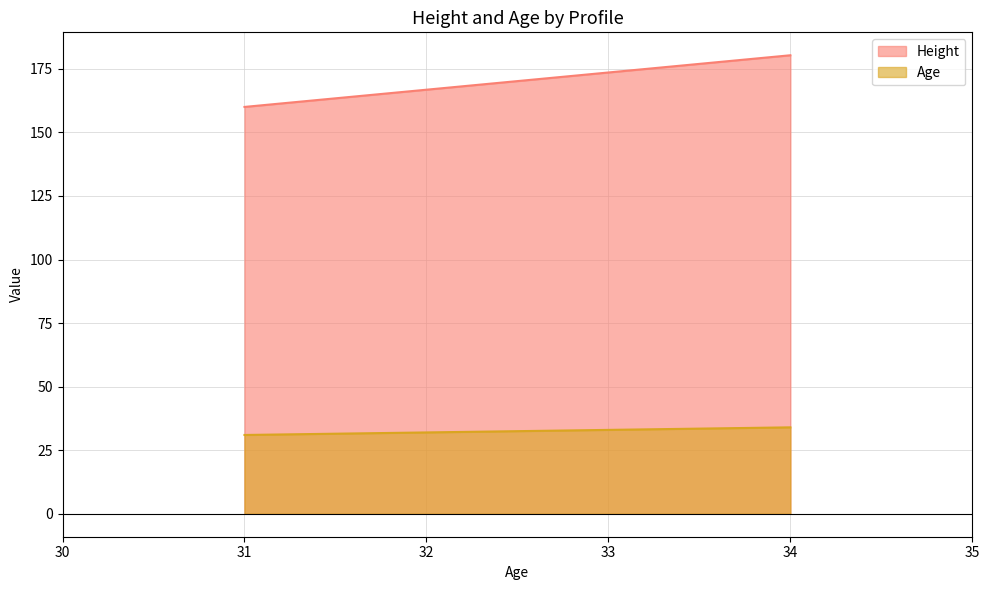

How many lines are shown in the chart?

2